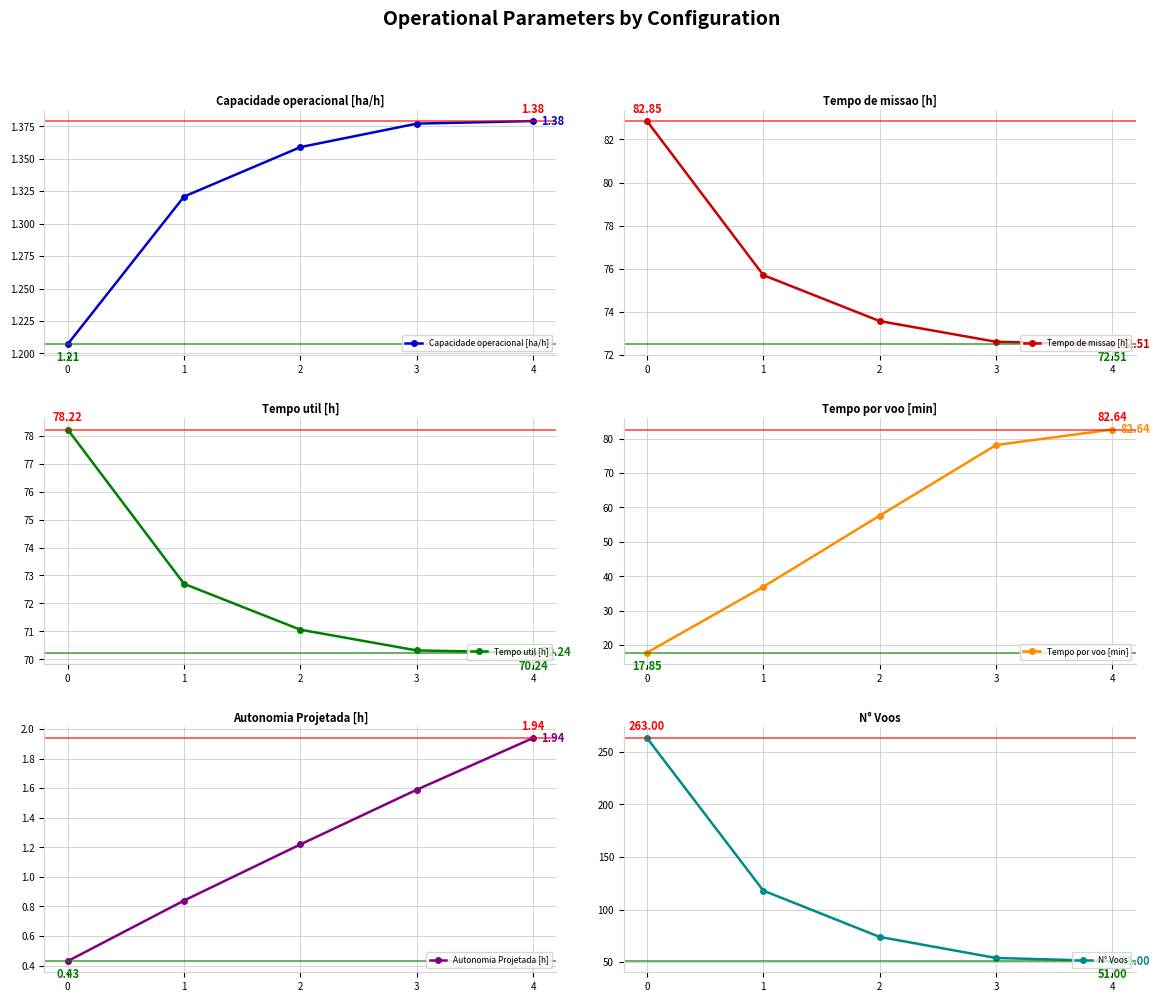

What is the greatest value displayed?

263.0